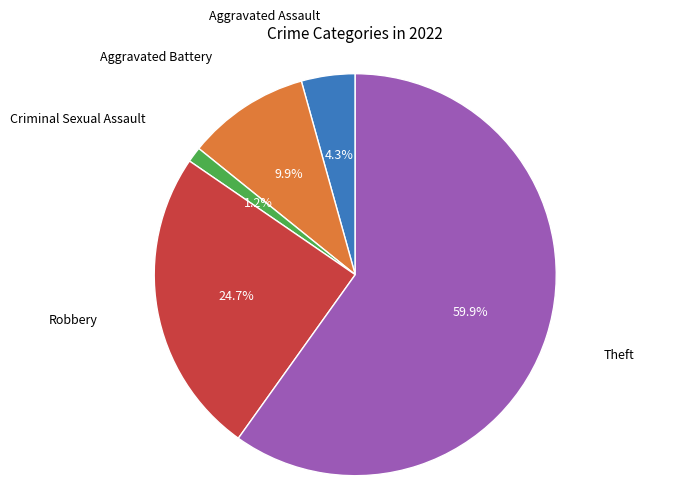

Does any single category account for the majority?

Yes